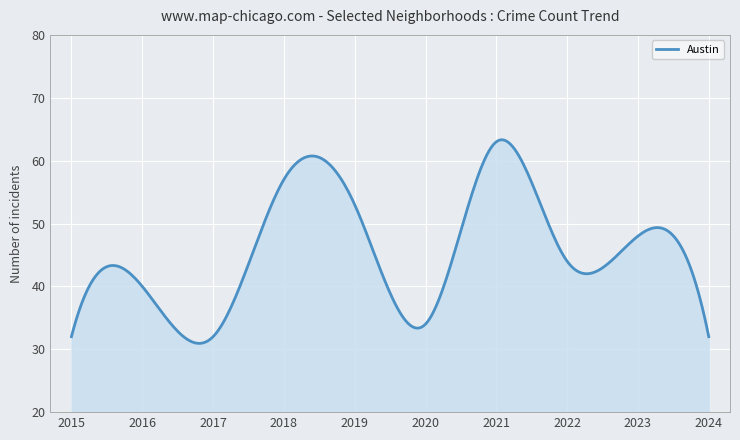

What is the minimum value shown in the chart?

30.9